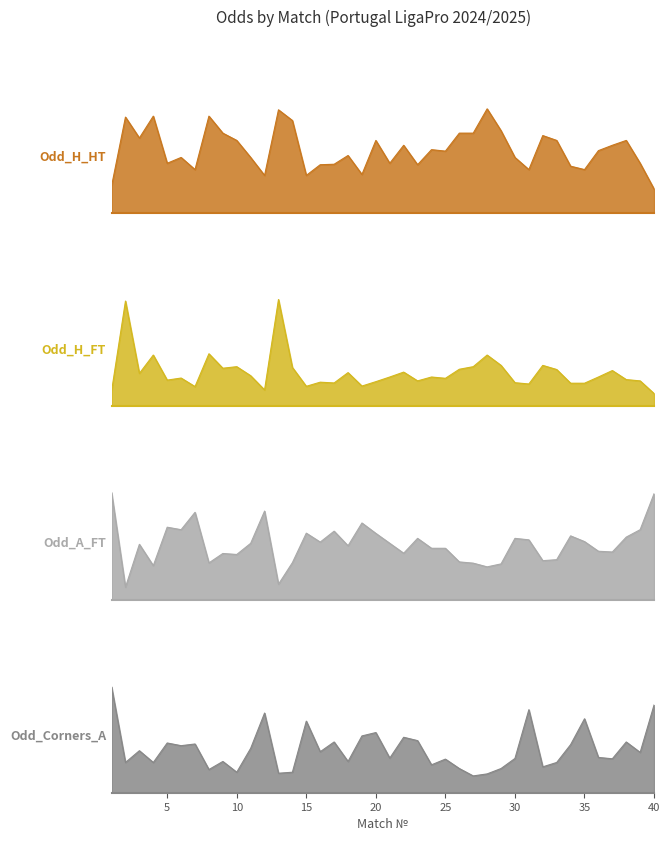

True or false: Odd_H_FT has more than 0 interior local peaks.

True